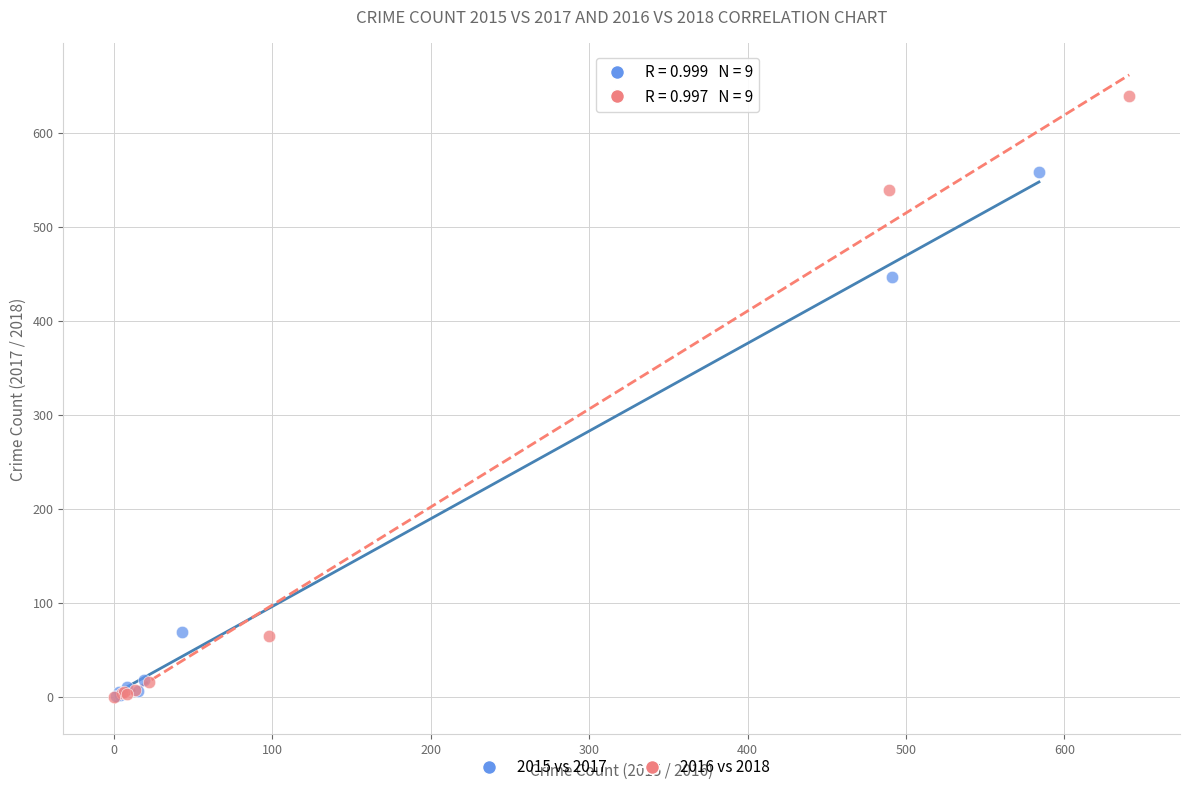

Which series contains the highest Y value?

2016 vs 2018